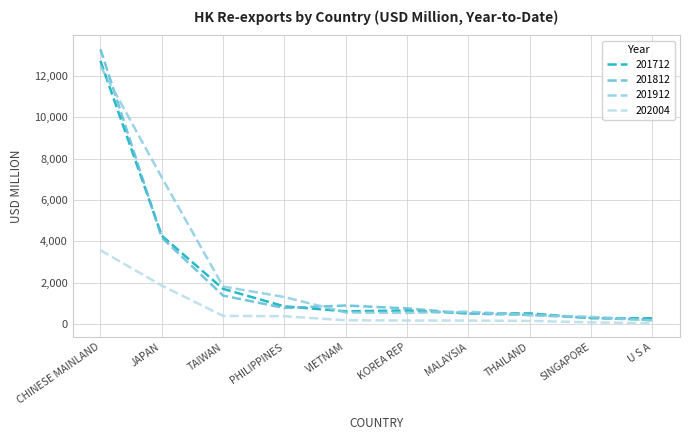

What is the maximum value shown in the chart?

13299.7